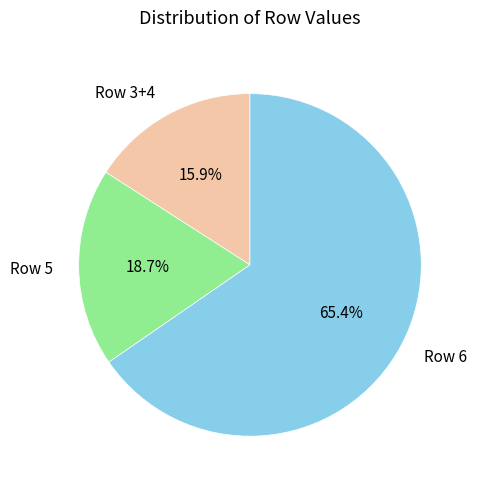

Which slice is the largest?

Row 6